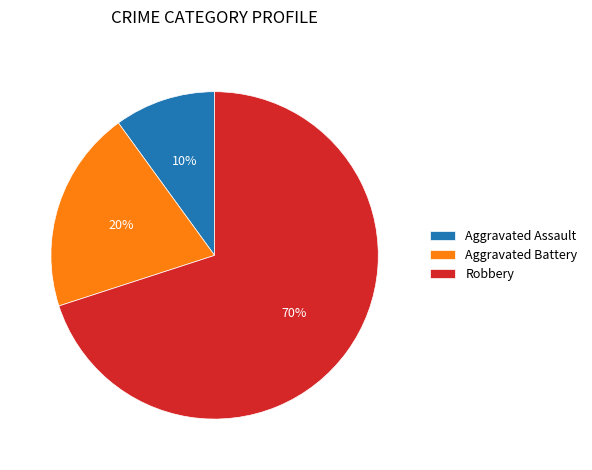

Which slice is the smallest?

Aggravated Assault